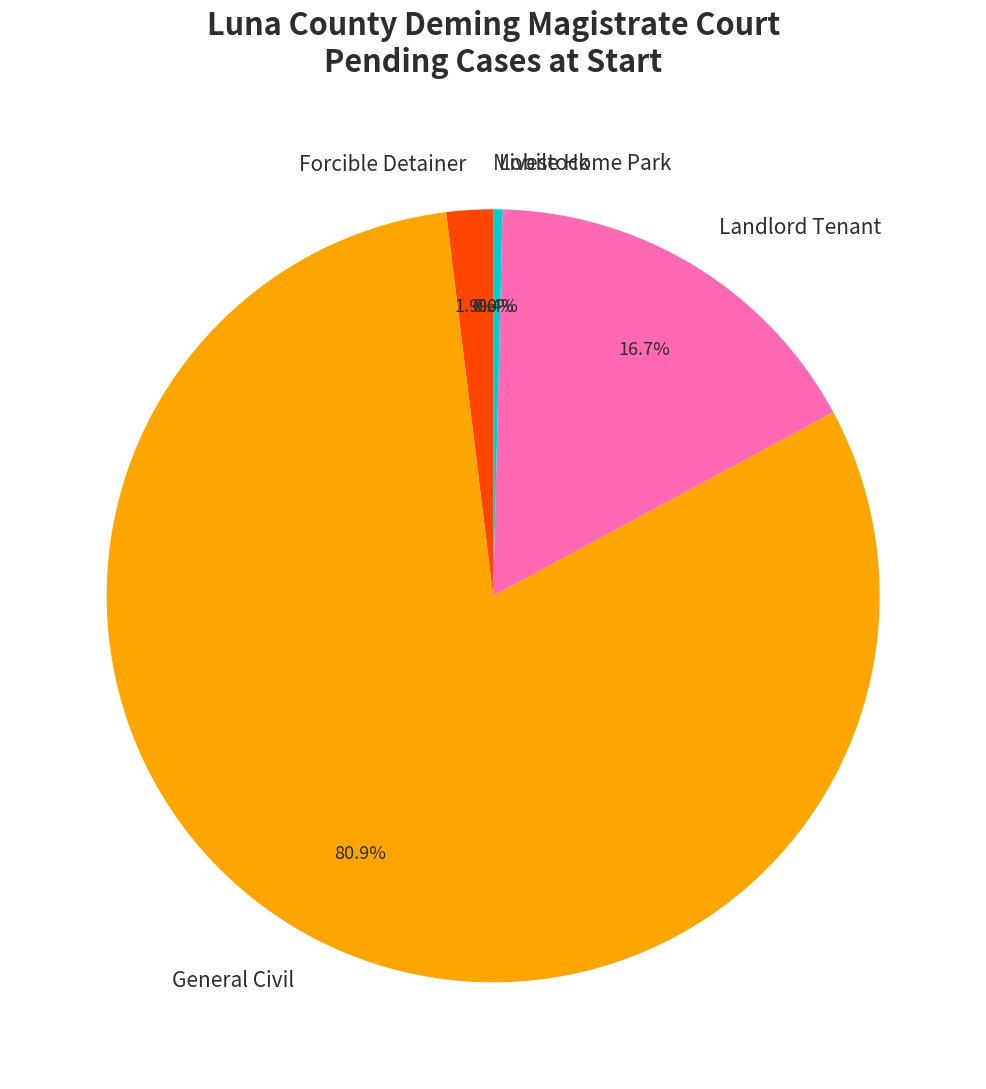

Combined, do Mobile Home Park and General Civil account for over 50%?

Yes